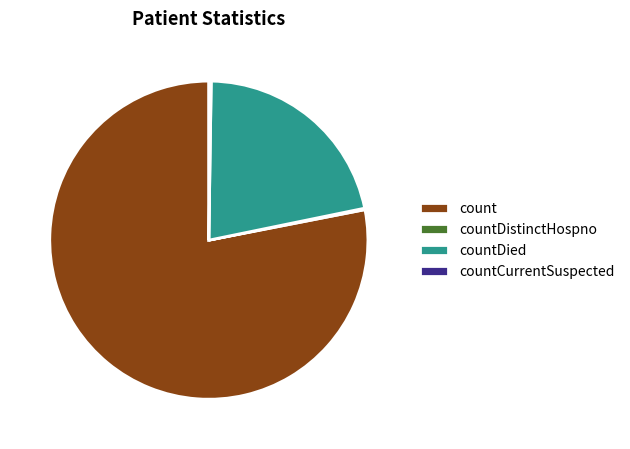

What is the largest slice in the pie chart?

count